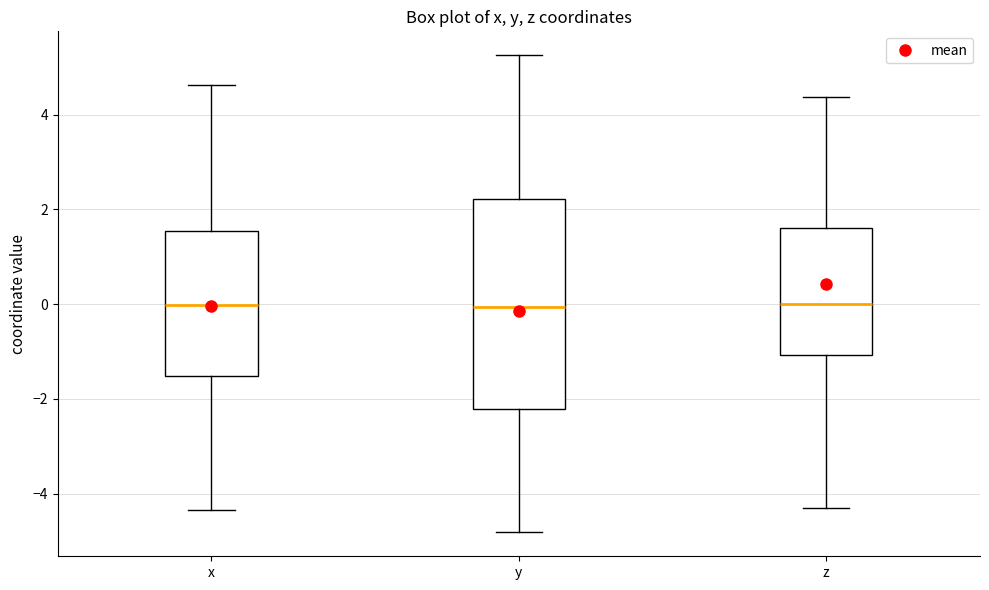

Comparing the boxes themselves (not the whiskers), which one is the tallest?

y